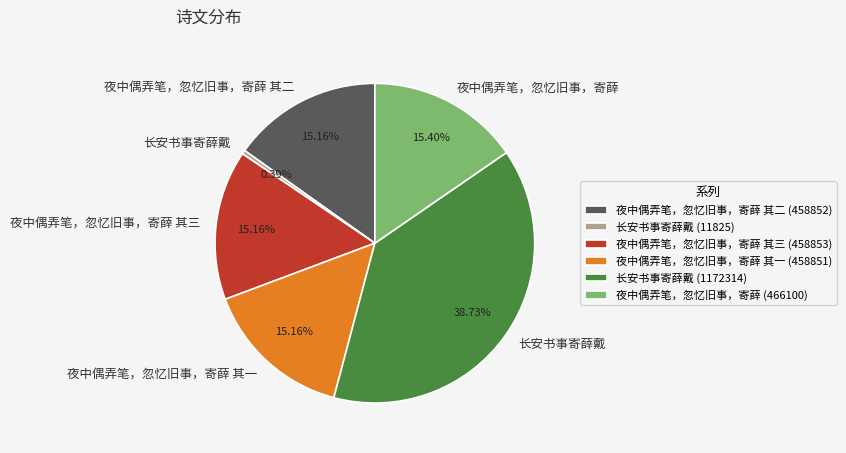

Does 夜中偶弄笔，忽忆旧事，寄薛 其二 (458852) represent more than half of the total?

No